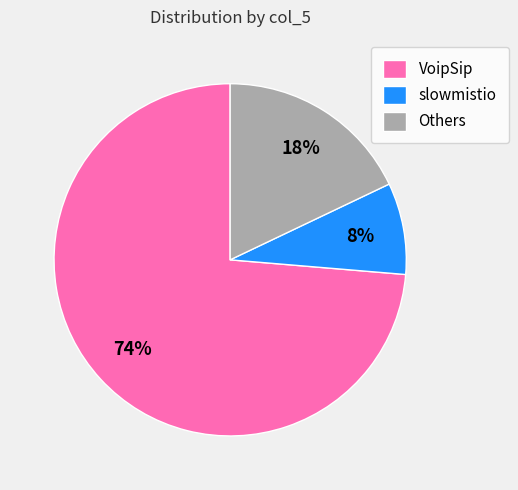

Which category has the biggest portion of the pie?

VoipSip